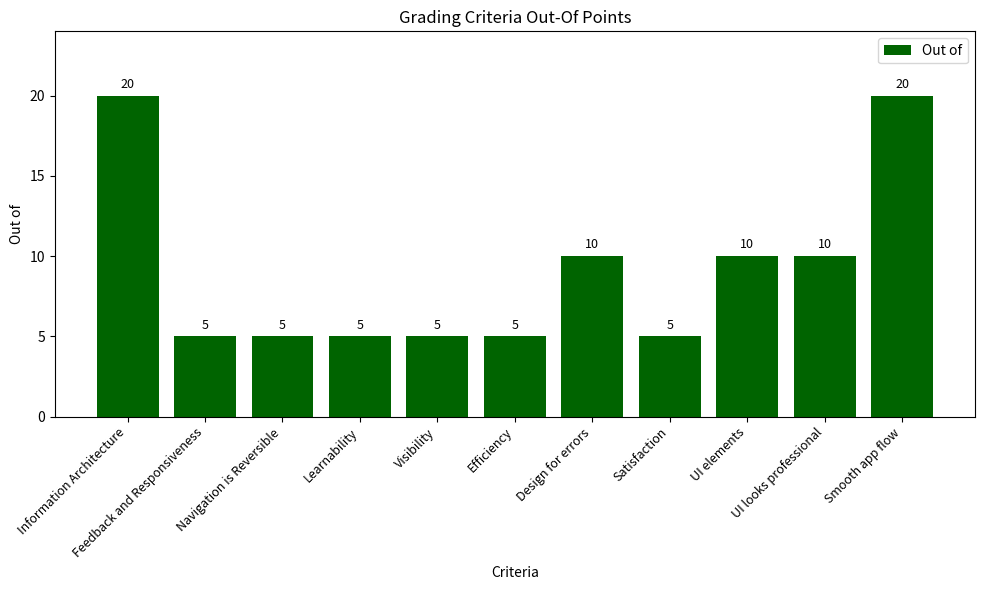

What is the value of the 4th bar from the left?

5